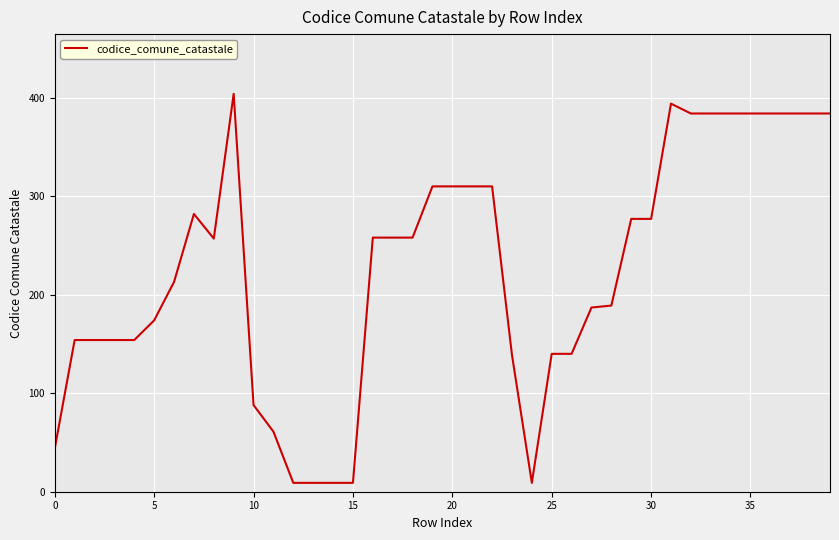

What is the greatest value displayed?

404